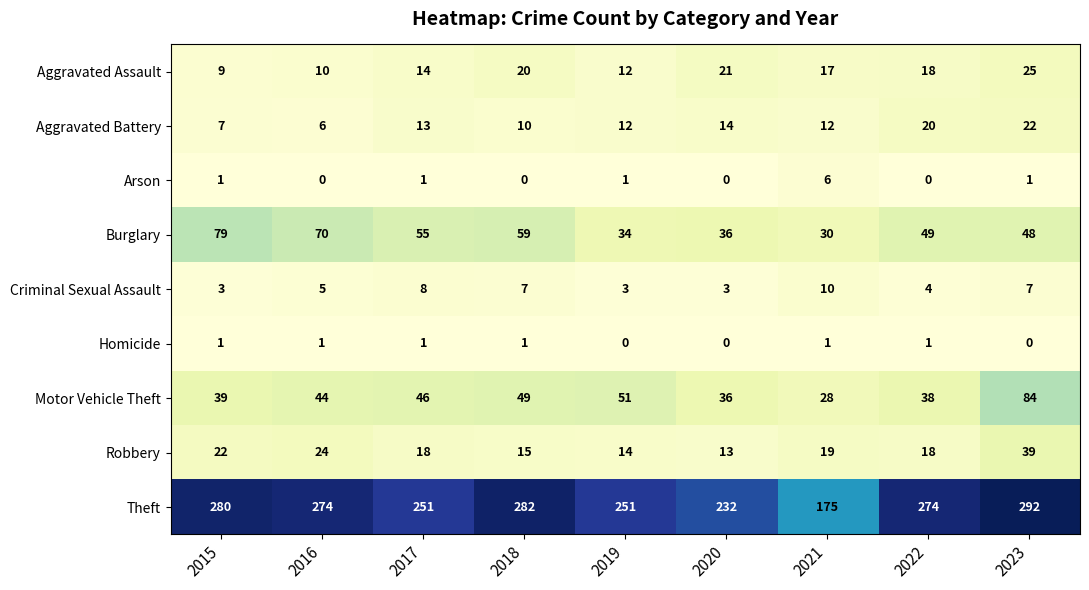

At which category does the chart reach its peak across all series?

2023